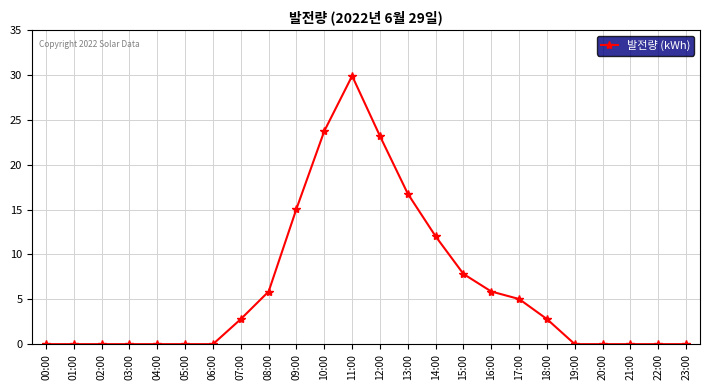

The value at 00:00 is -13.7. True or false?

False